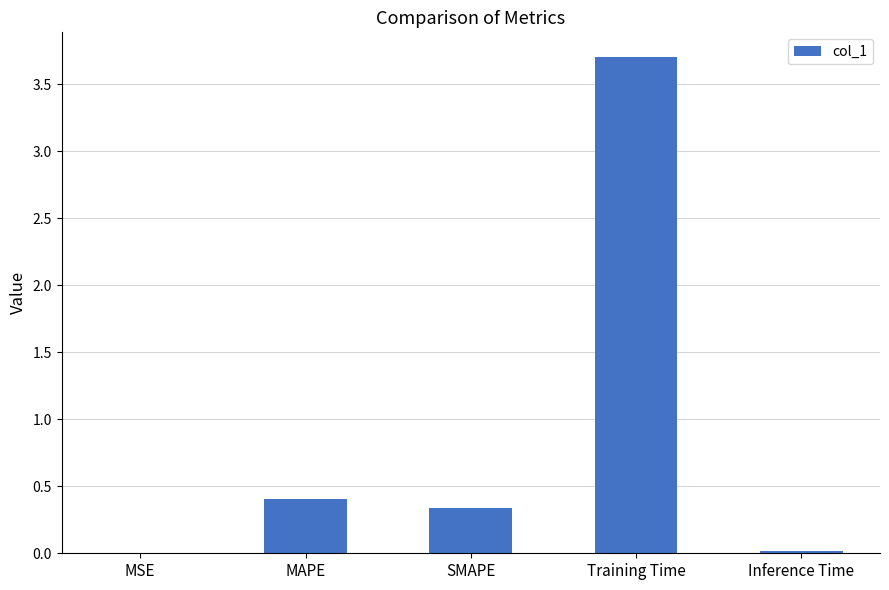

Read the value at MAPE.

0.4